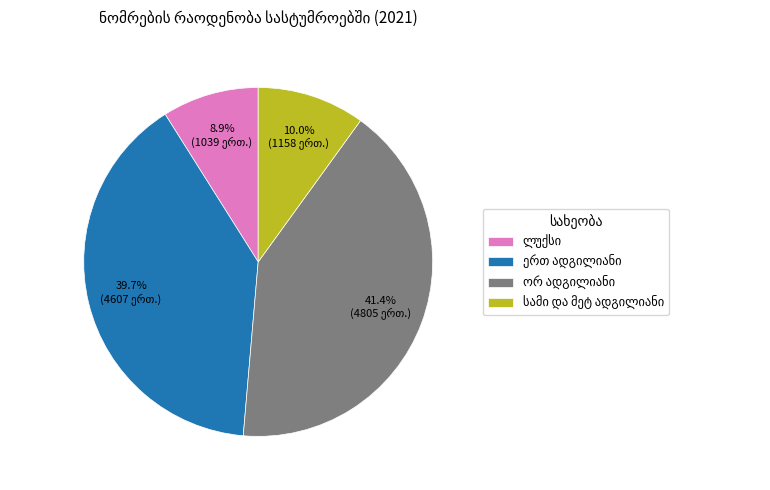

Does any single category account for the majority?

No